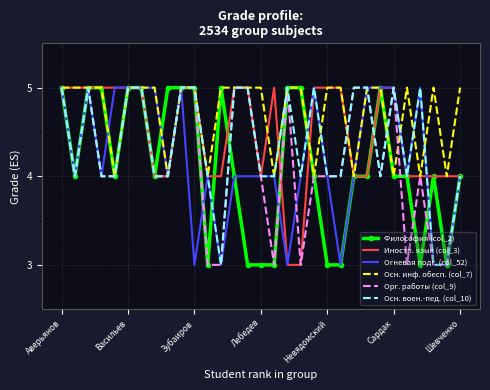

What is the maximum value shown in the chart?

5